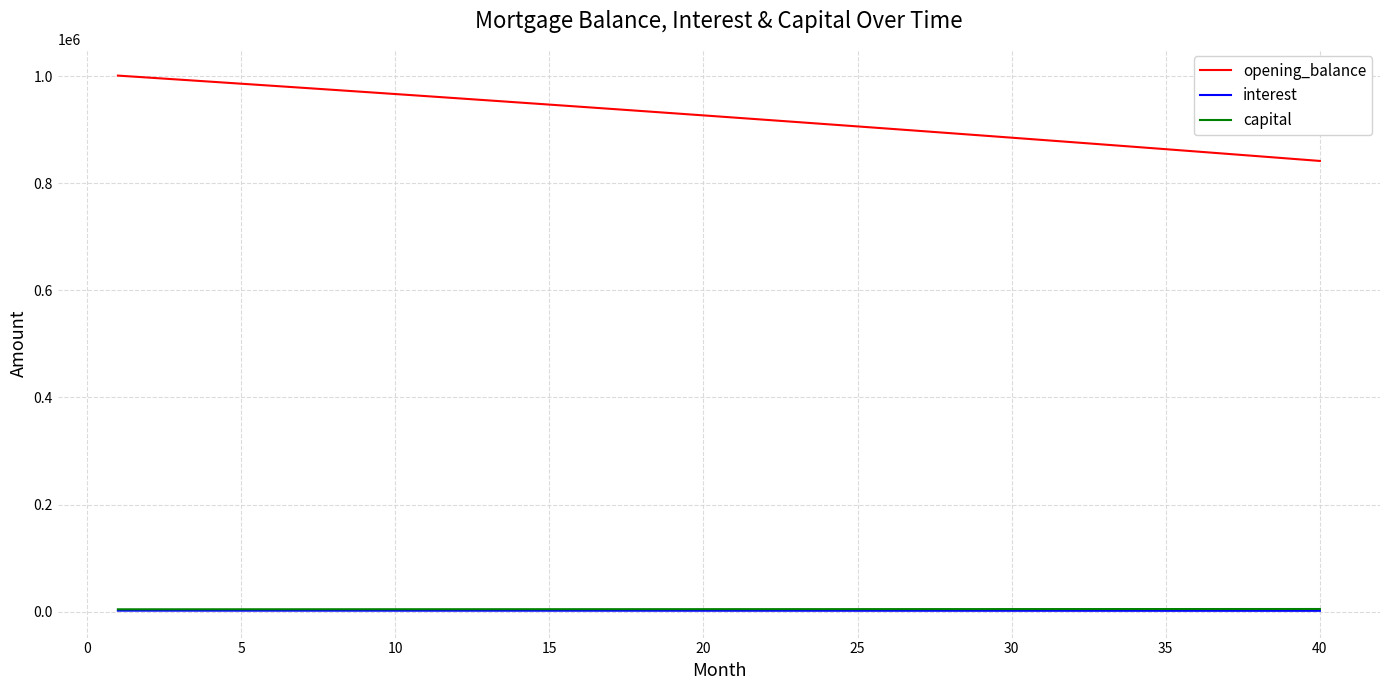

Which series has the largest range (max minus min)?

opening_balance